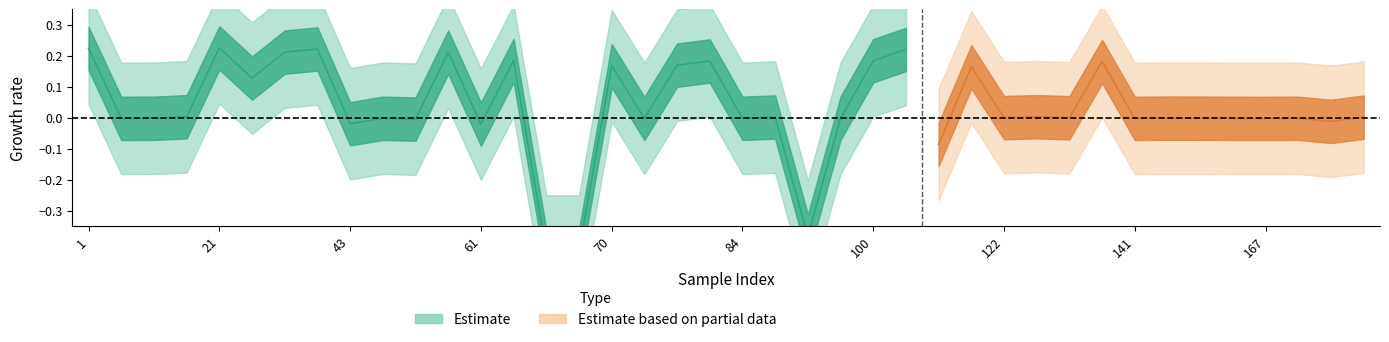

Does the chart display data point markers on the line(s)?

No